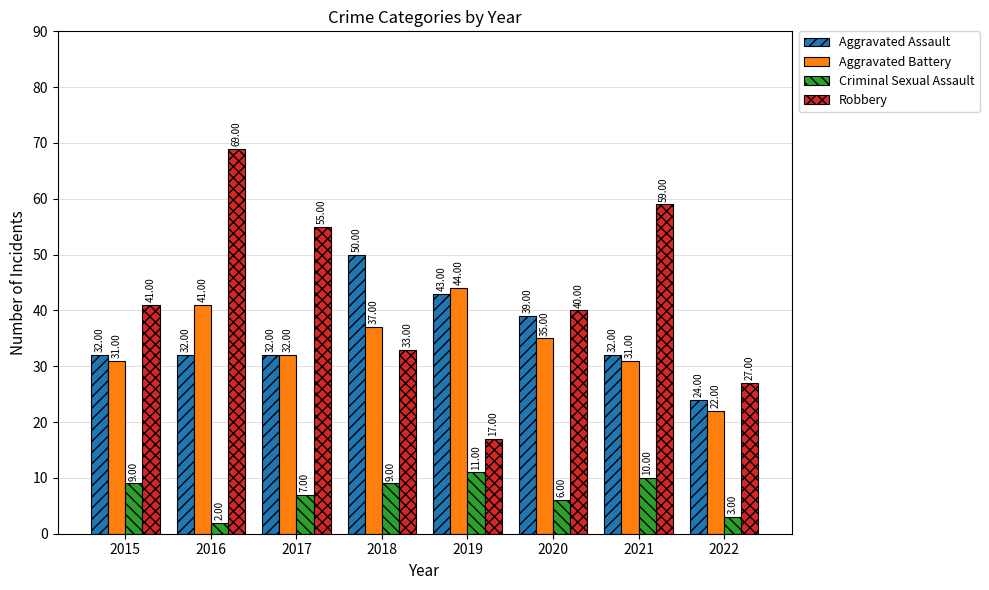

Count the number of categories in the chart.

8